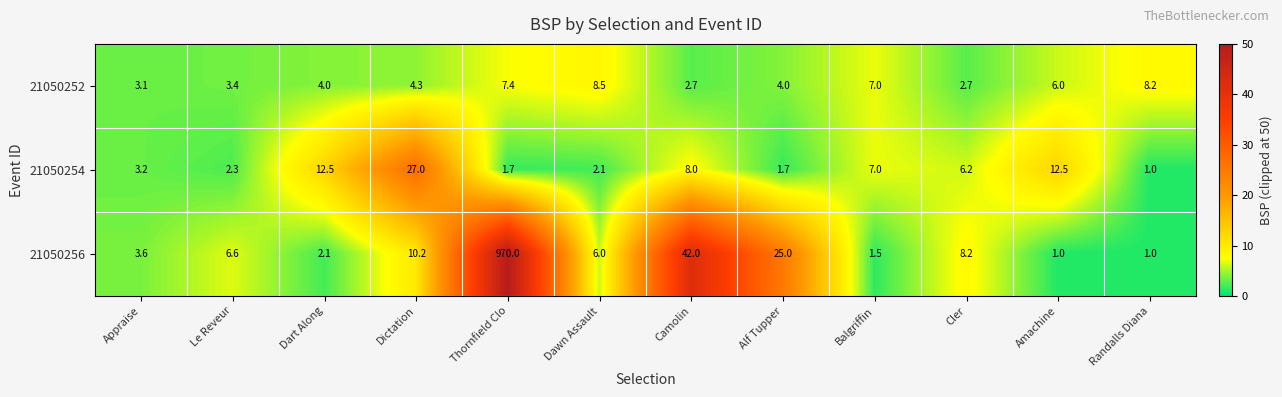

What is the approximate value of 21050252 at Dawn Assault?

8.5